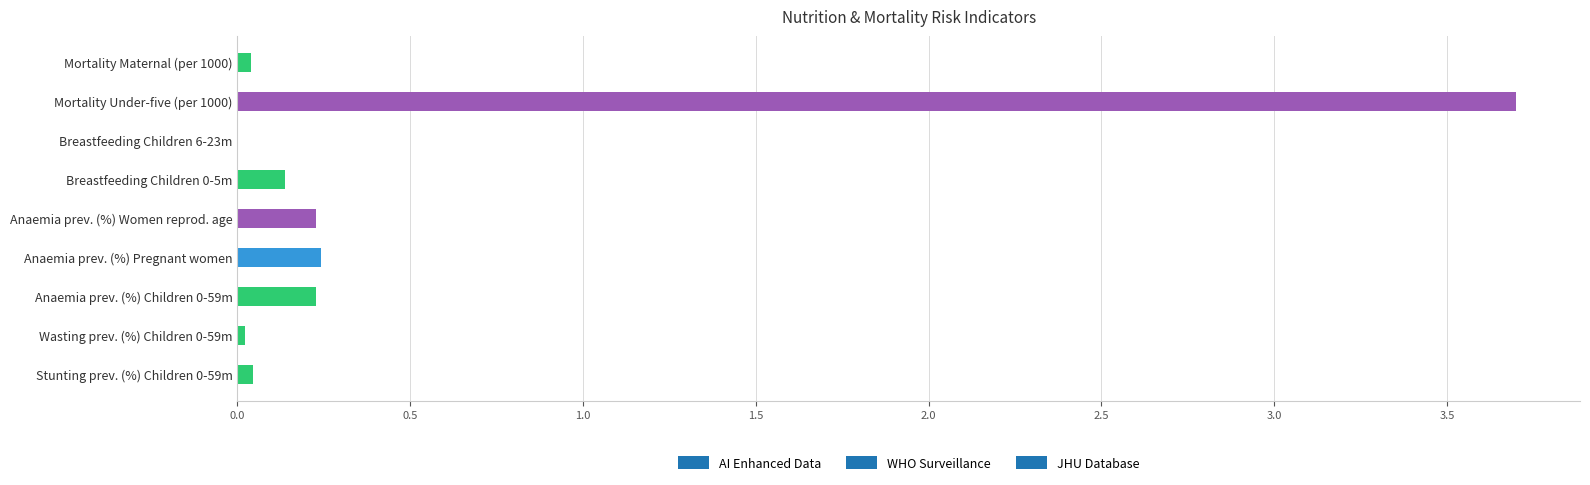

Between Wasting prev. (%) Children 0-59m and Anaemia prev. (%) Women reprod. age, which is larger?

Anaemia prev. (%) Women reprod. age